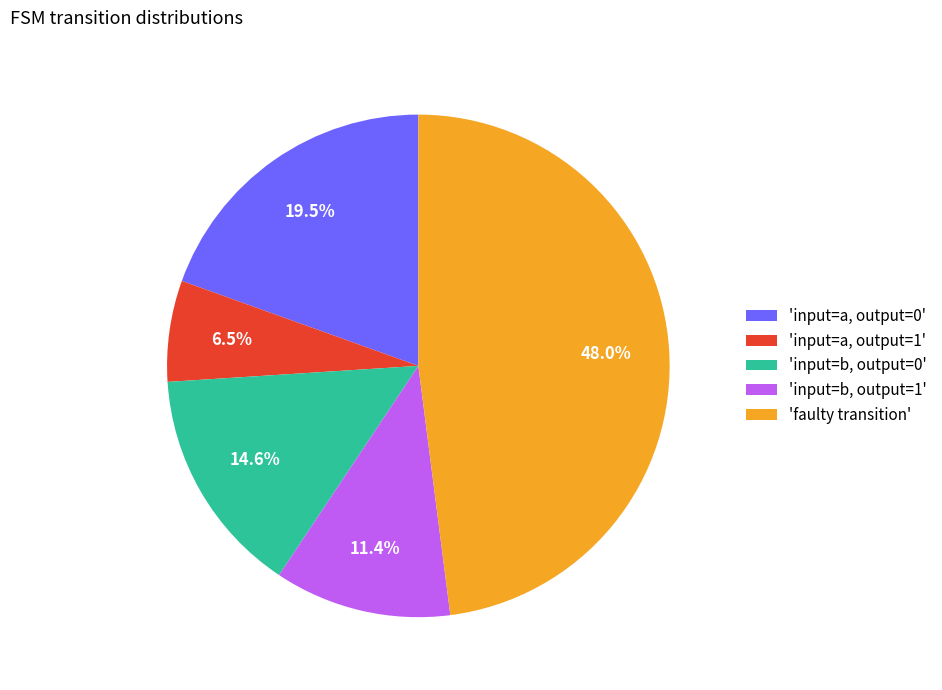

Which slice is the largest?

'faulty transition'